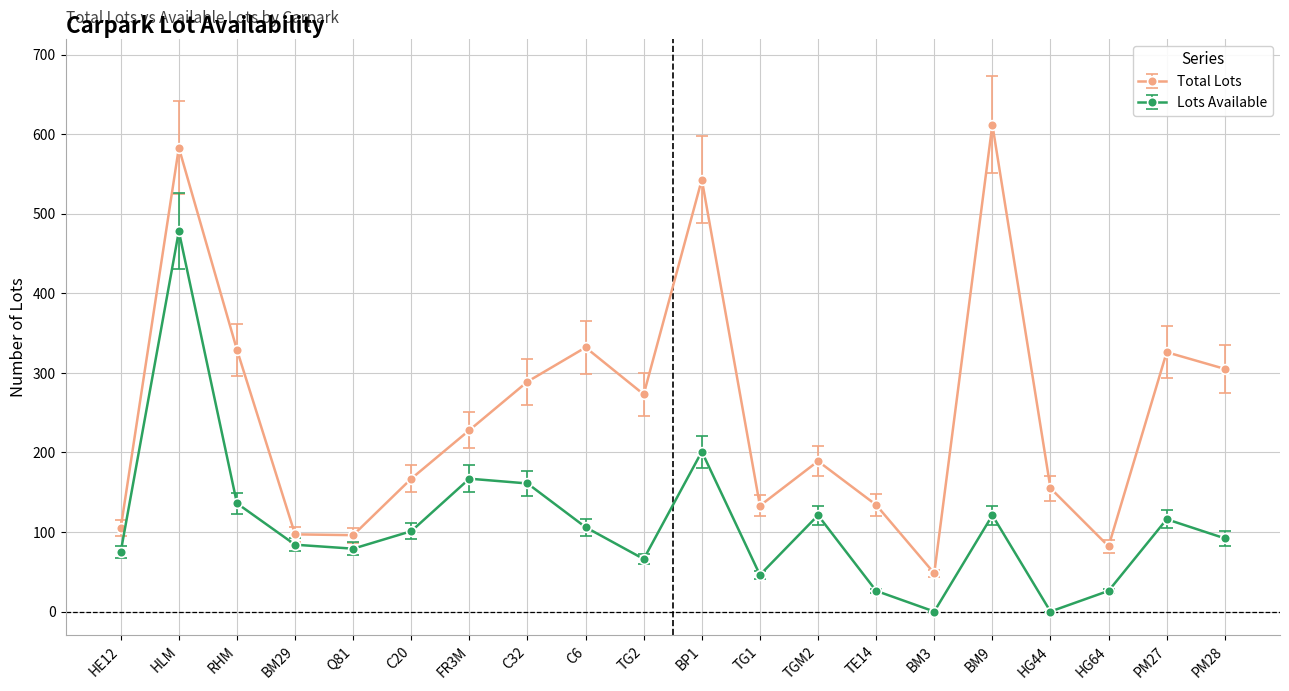

How many interior local valleys does the Total Lots series have?

5